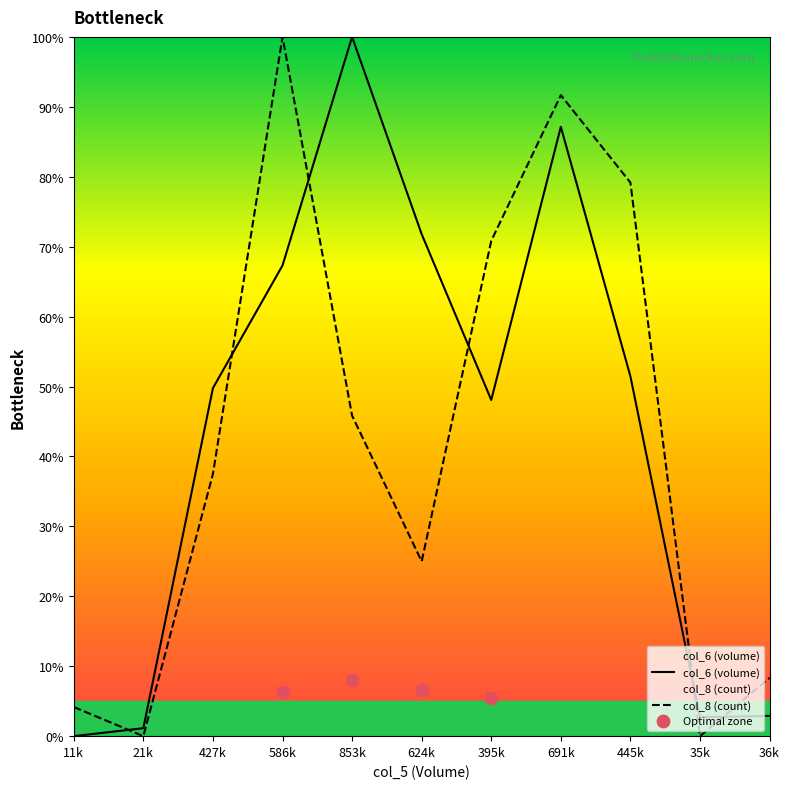

What are all the series names shown in the legend?

col_6, col_8